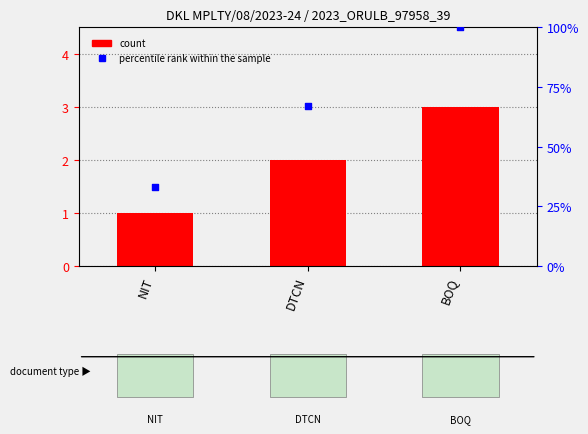

At how many categories does at least one series exceed 25?

3